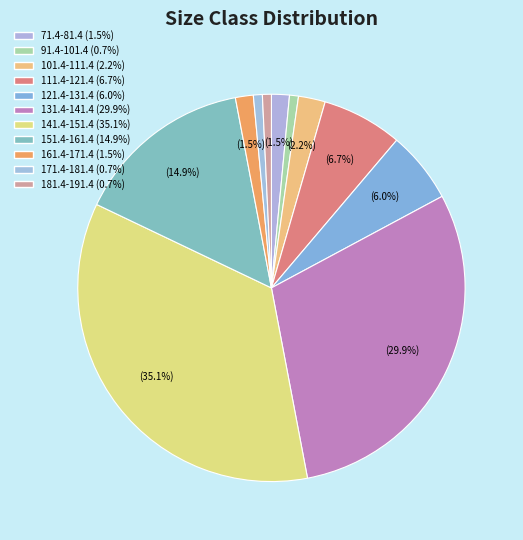

Do 181.4-191.4 and 131.4-141.4 together represent more than half of the pie?

No